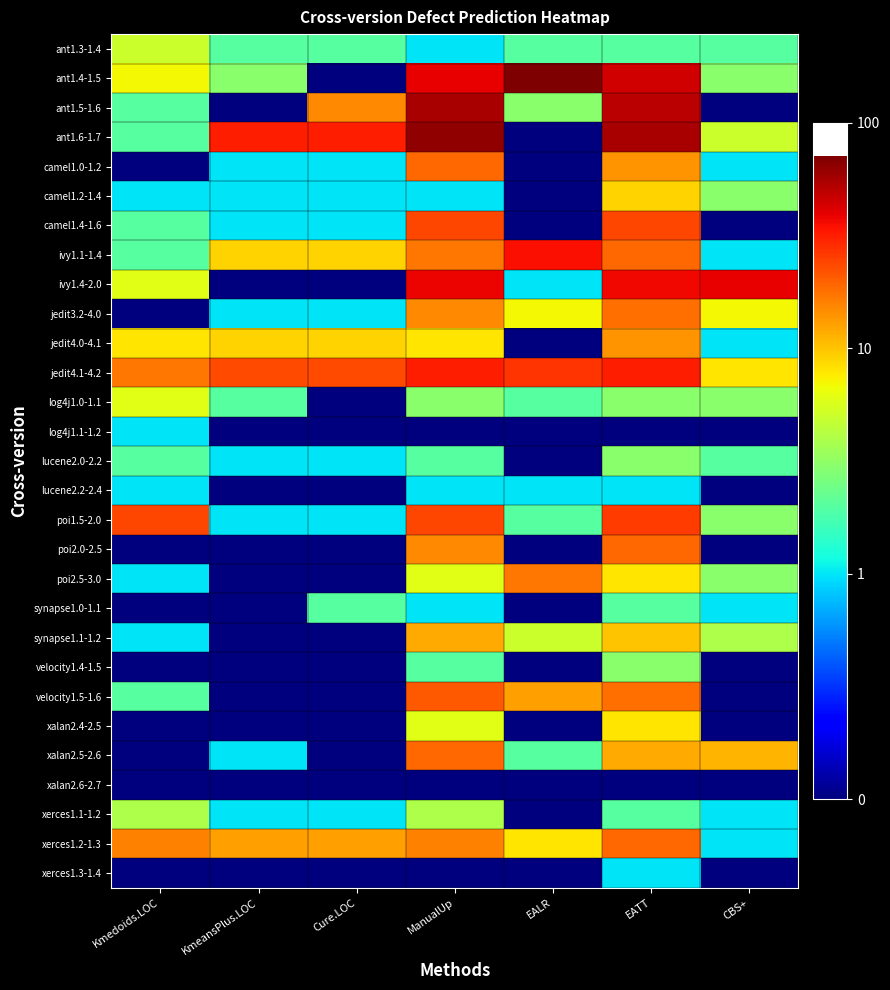

Which has a higher value, CBS+ or KmeansPlus.LOC?

CBS+